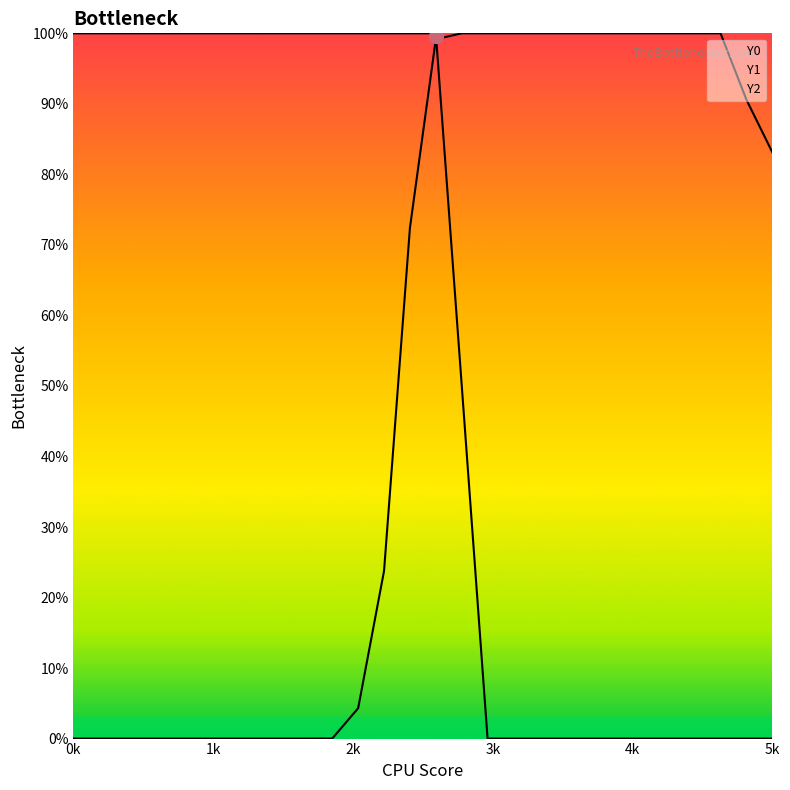

What is the maximum value shown in the chart?

100.0